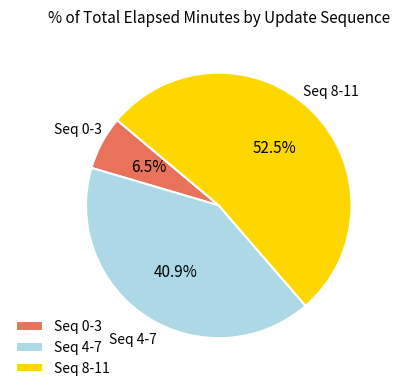

To the nearest percent, what is the difference between the largest and smallest slice percentages?

46%